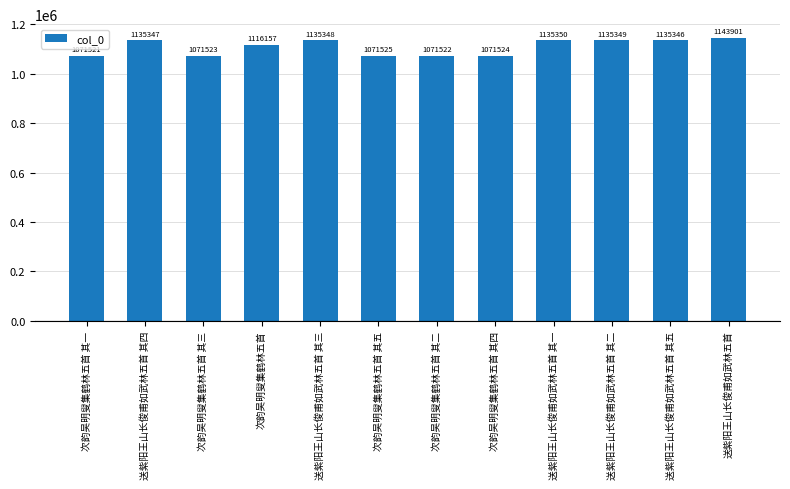

True or false: the data shows 1135348 at 送紫阳王山长俊甫如武林五首 其三.

True